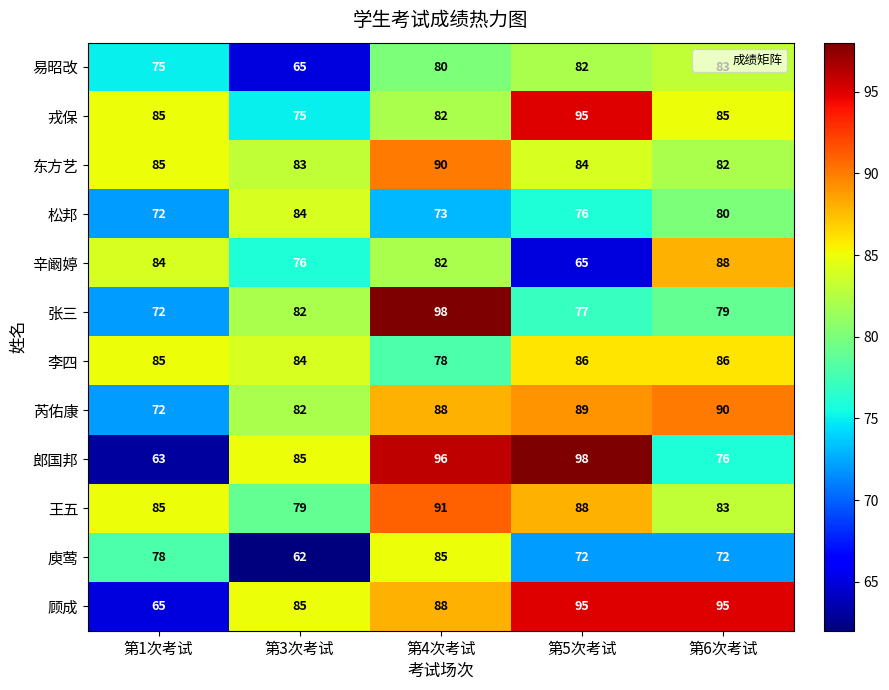

Which category has the lowest value across all series?

第3次考试